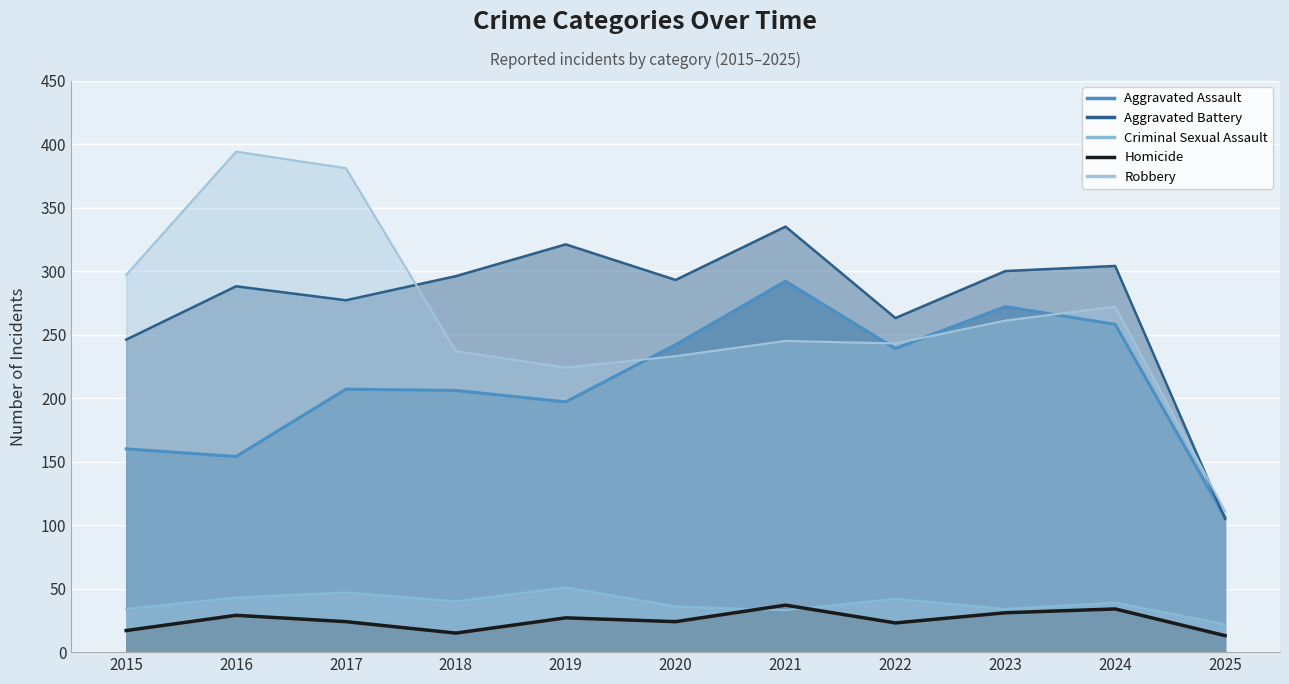

Does the chart display data point markers on the line(s)?

No